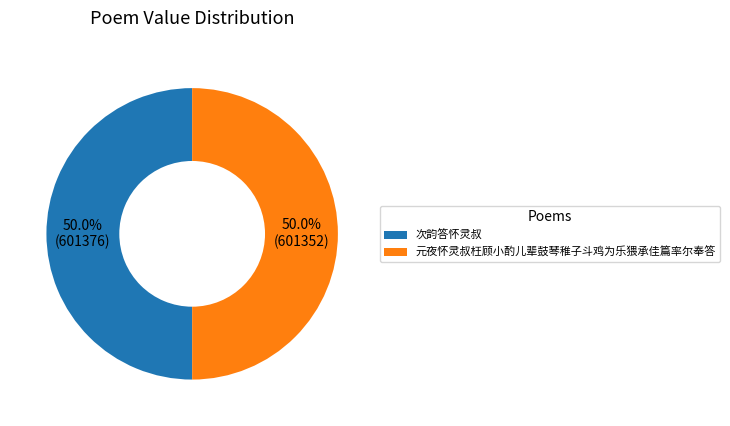

What is the ratio of the value at 次韵答怀灵叔 to the value at 元夜怀灵叔枉顾小酌儿辈鼓琴稚子斗鸡为乐猥承佳篇率尔奉答?

1.0